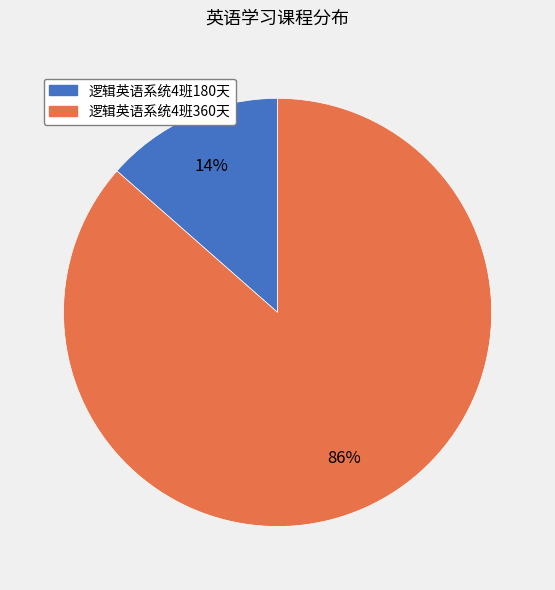

Is the sum of 逻辑英语系统4班180天 and 逻辑英语系统4班360天 greater than half?

Yes